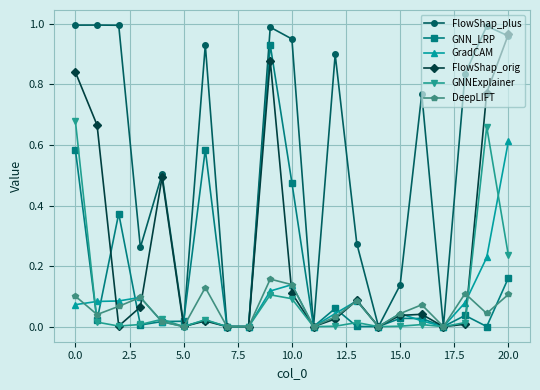

Which series has the largest range (max minus min)?

FlowShap_plus